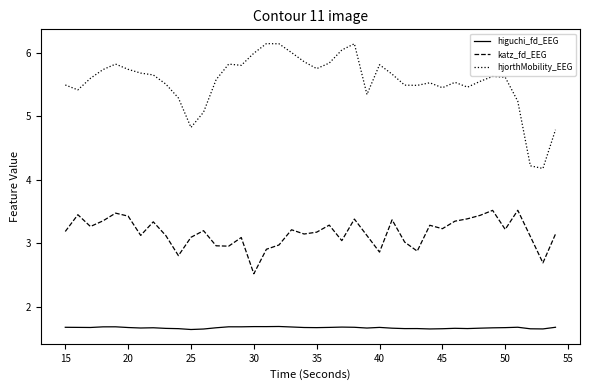

What is the difference between the maximum and minimum values in the katz_fd_EEG series?

1.0